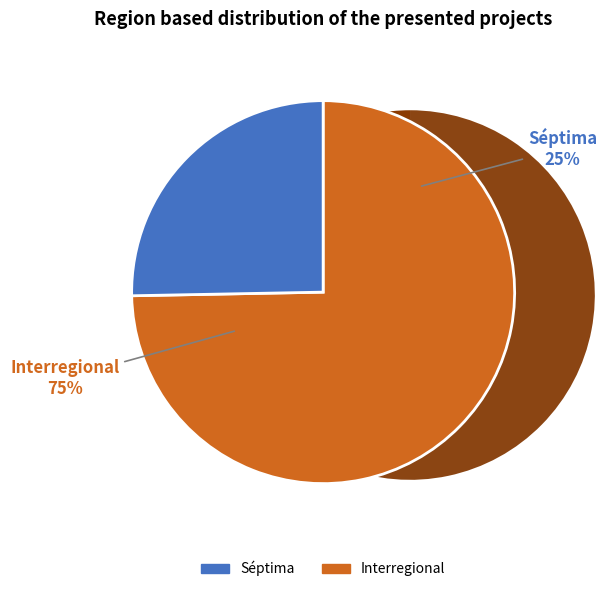

What is the total percentage of Séptima and Interregional?

100.0%